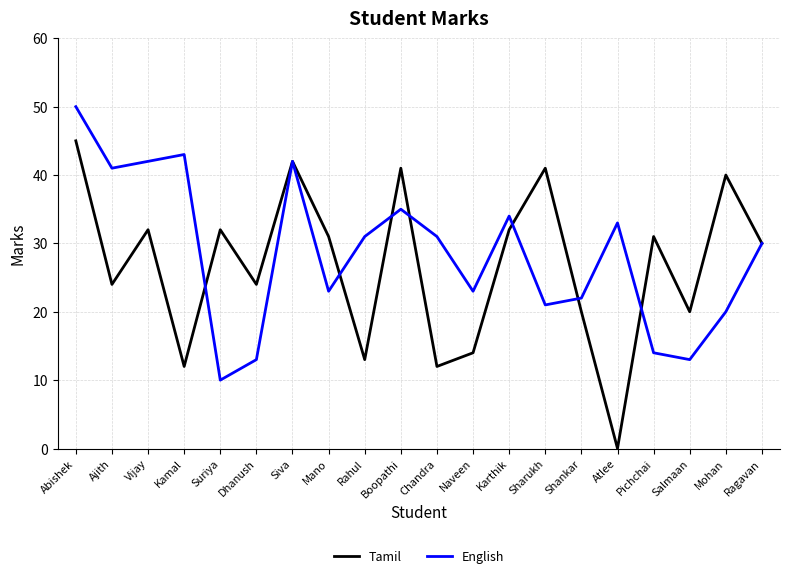

How many values in the English series are below 31?

10